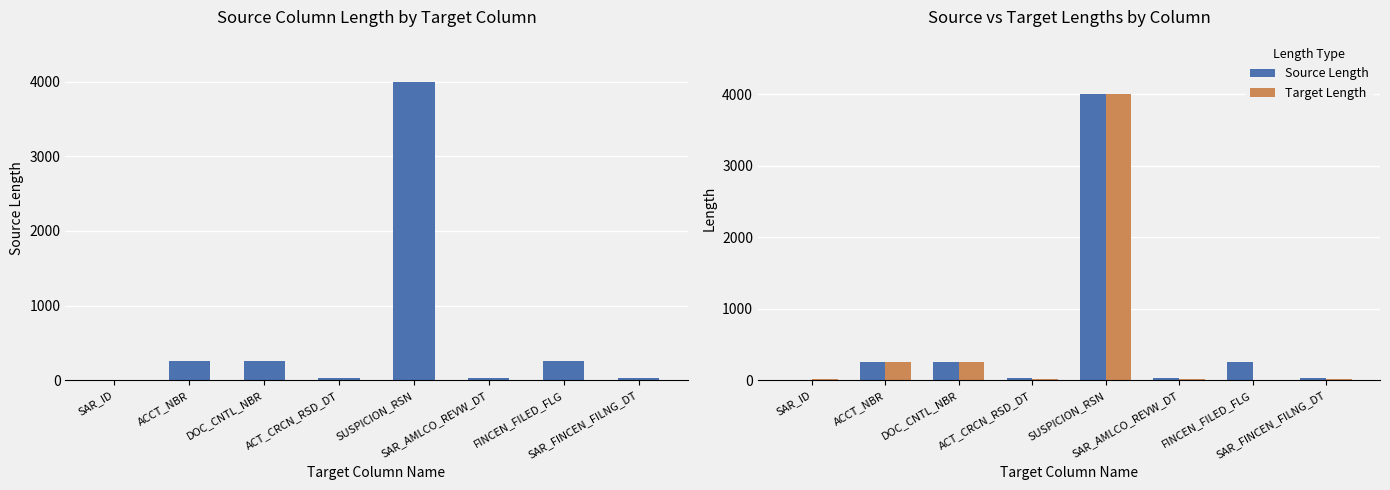

At which category does the chart reach its minimum across all series?

FINCEN_FILED_FLG